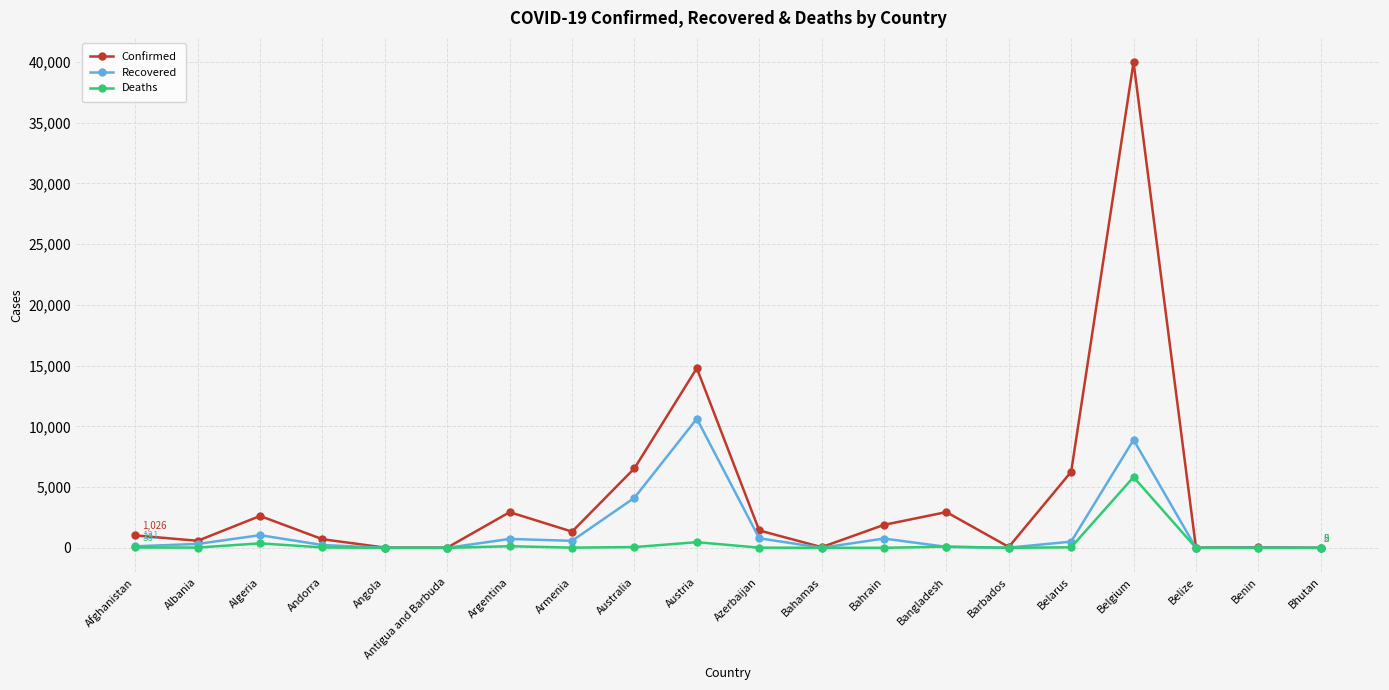

Rank the series by their maximum value, from lowest to highest.

Deaths, Recovered, Confirmed